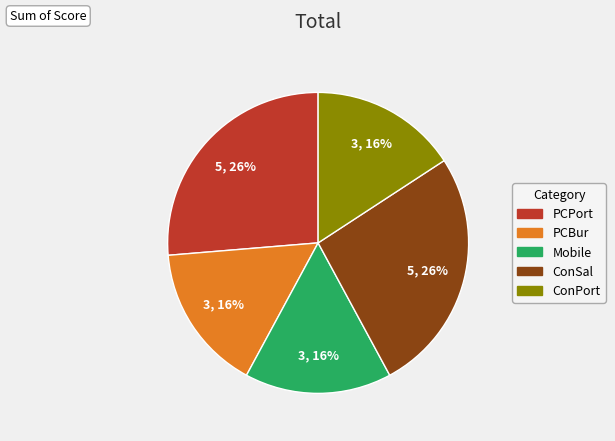

Does PCPort account for over 50% of the chart?

No